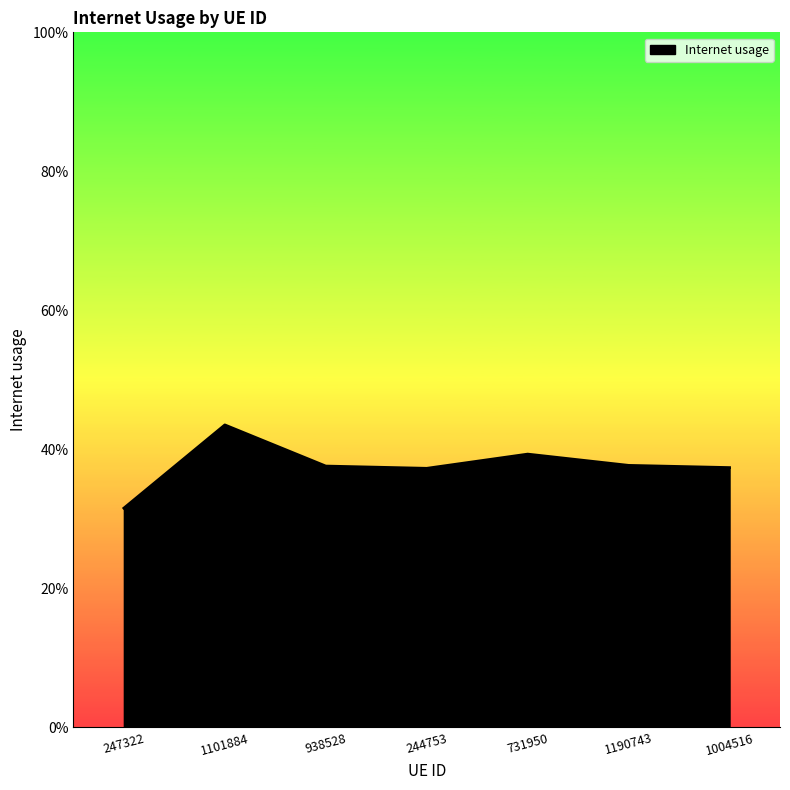

Is this an area chart (filled region under the line)?

Yes